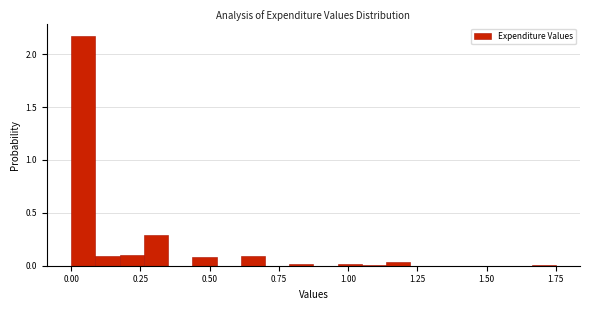

Around what value on the x-axis is the tallest bar? Give the approximate position of its centre, as read against the axis.

0.05